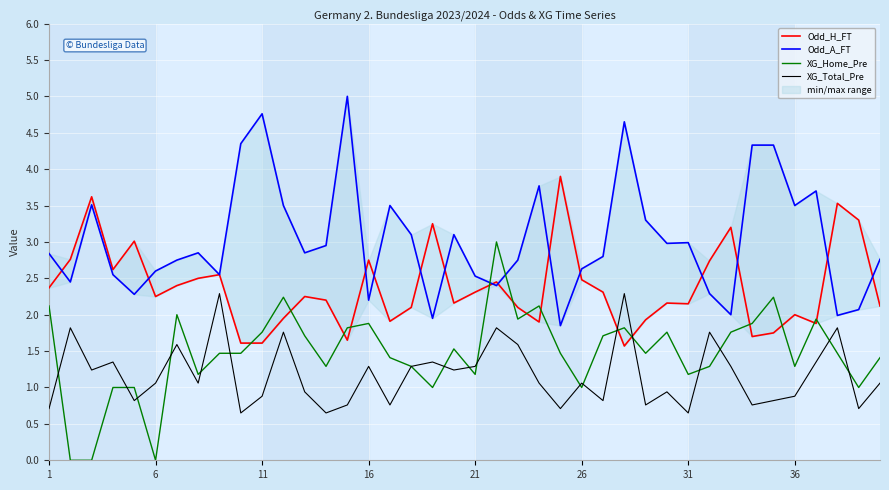

List the series in order of their overall mean, lowest first.

XG_Total_Pre, XG_Home_Pre, Odd_H_FT, Odd_A_FT